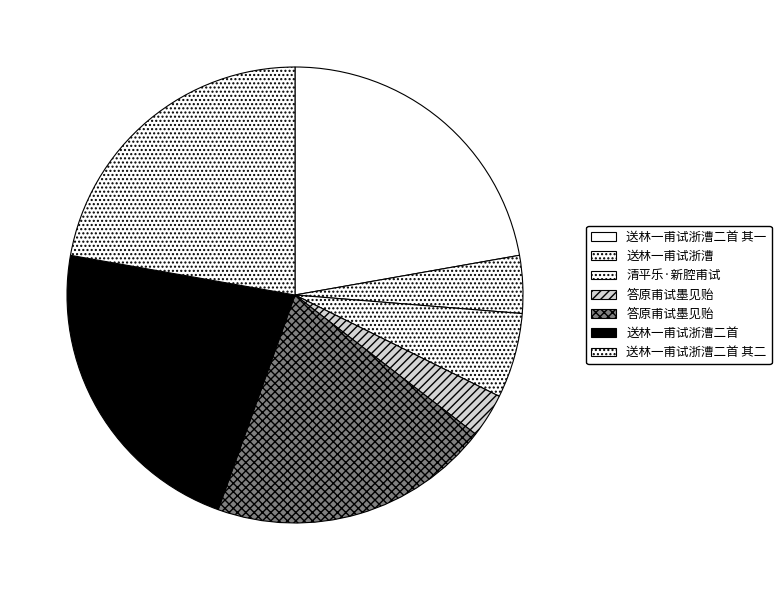

Count the number of slices in the pie.

7